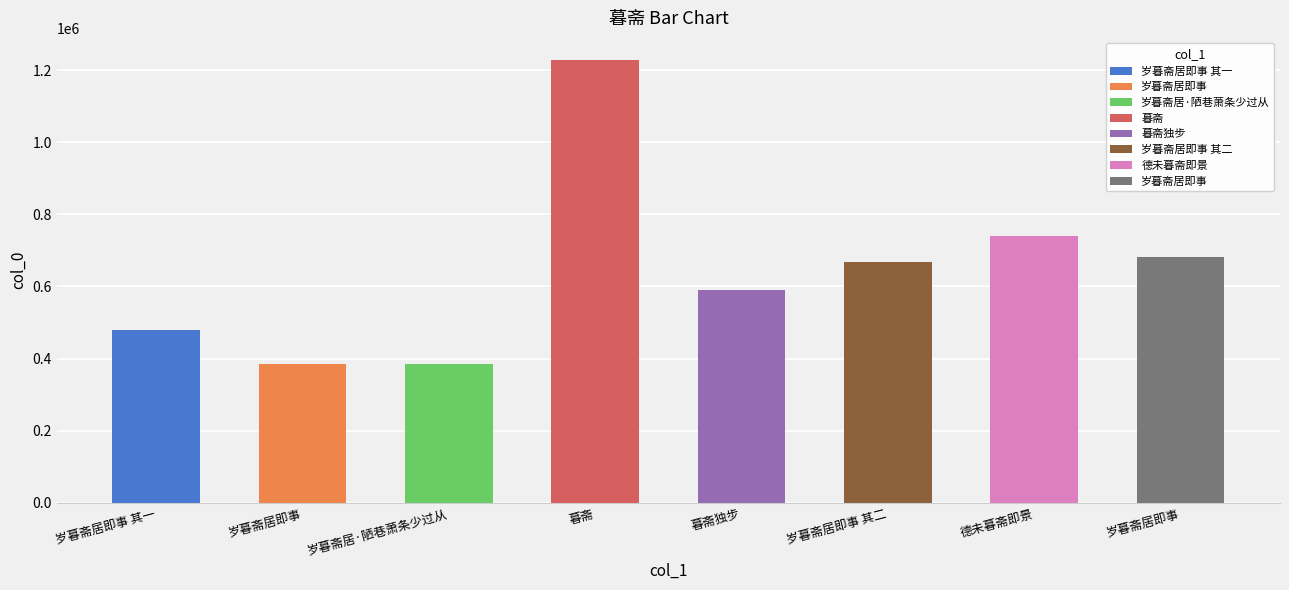

At which label does the data first exceed 668142?

暮斋